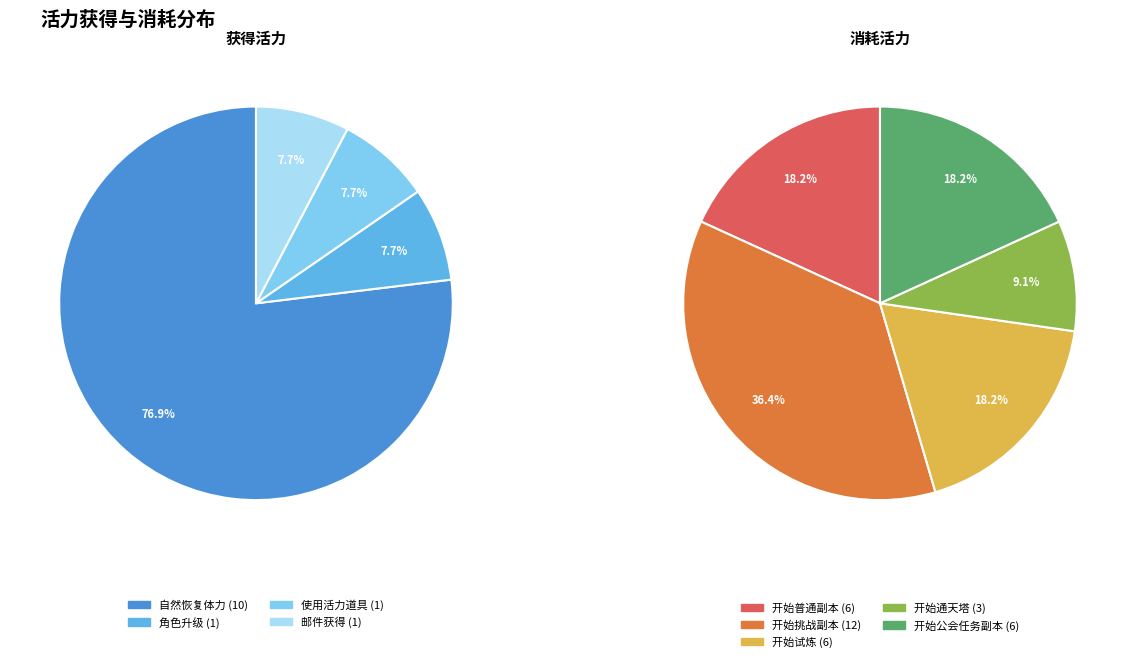

What is the ratio of the value at 开始公会任务副本 to the value at 开始通天塔?

2.0